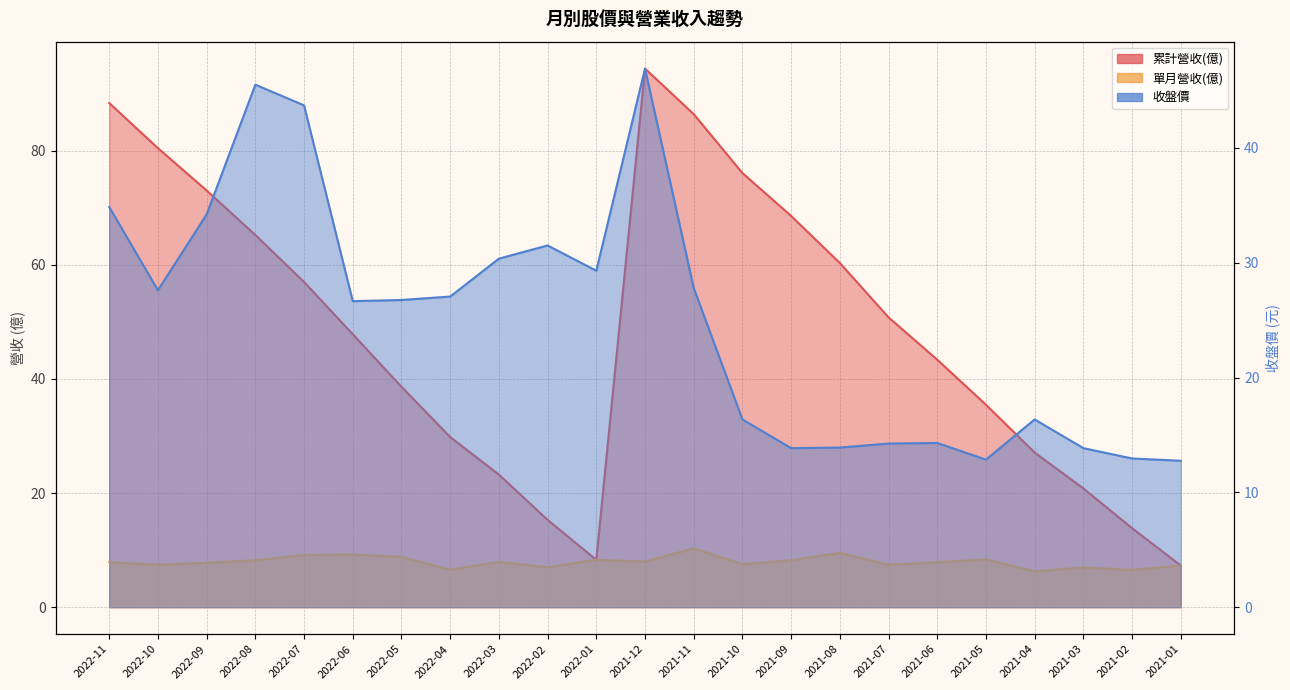

In 累計營收(億), how many points are lower than both neighbors (excluding endpoints)?

1